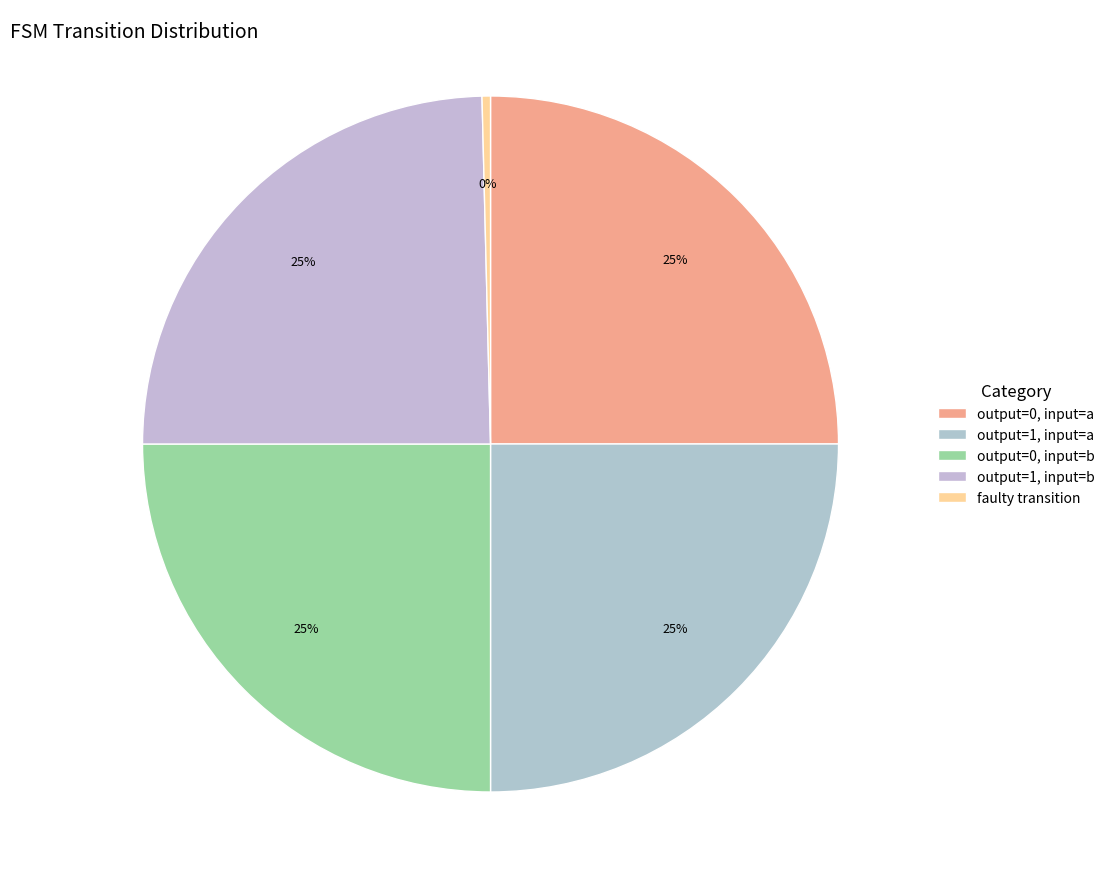

Count the number of slices in the pie.

5